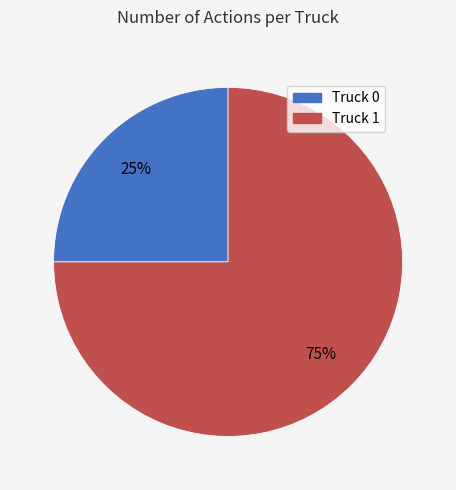

Which has a higher value, Truck 1 or Truck 0?

Truck 1